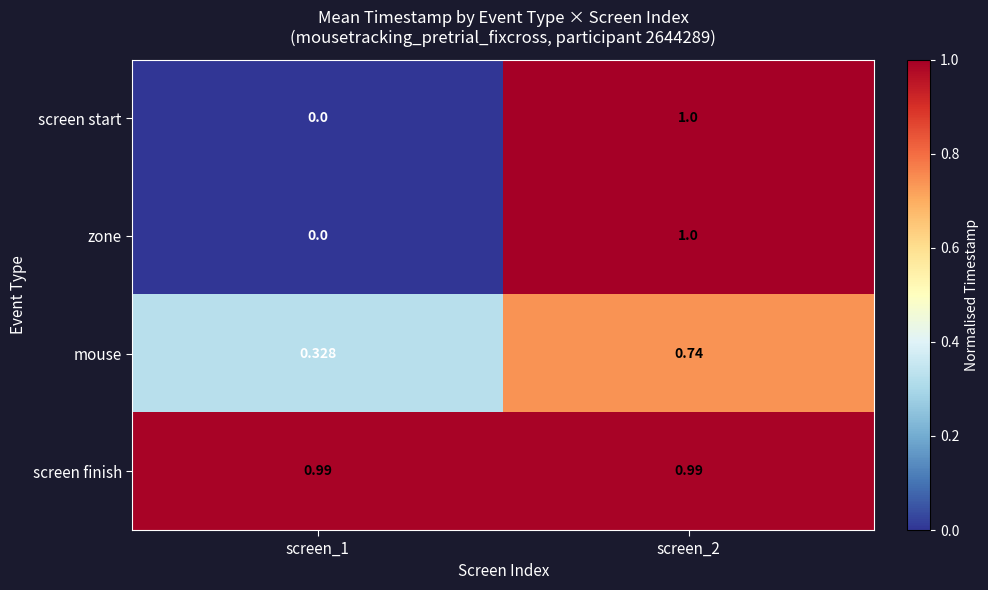

Is the value of zone at screen_2 greater than the value of screen start at screen_1?

Yes